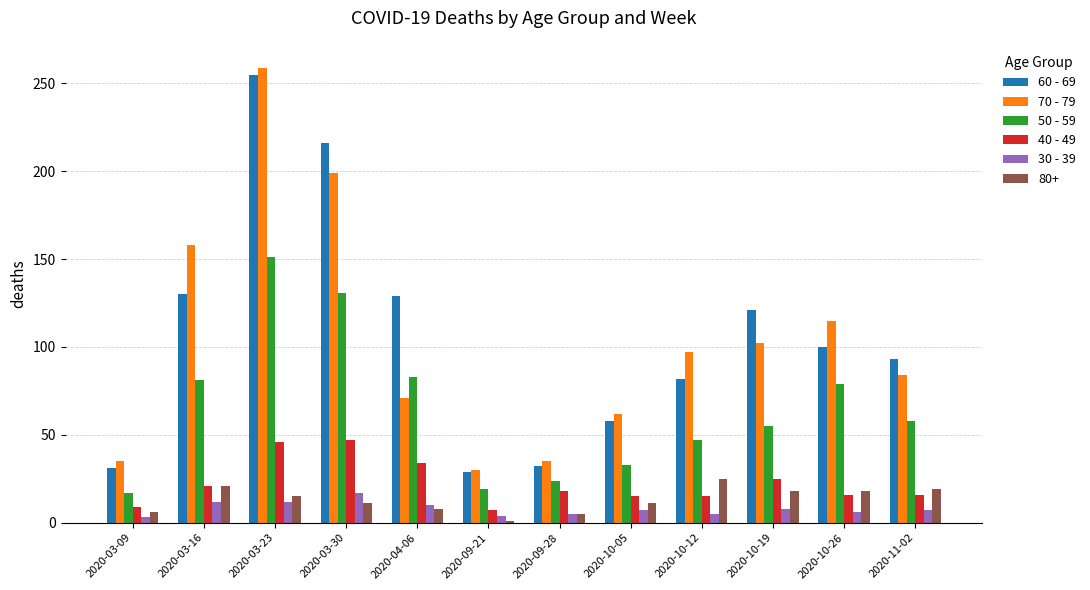

The 70 - 79 series shows 90 at 2020-03-16. True or false?

False